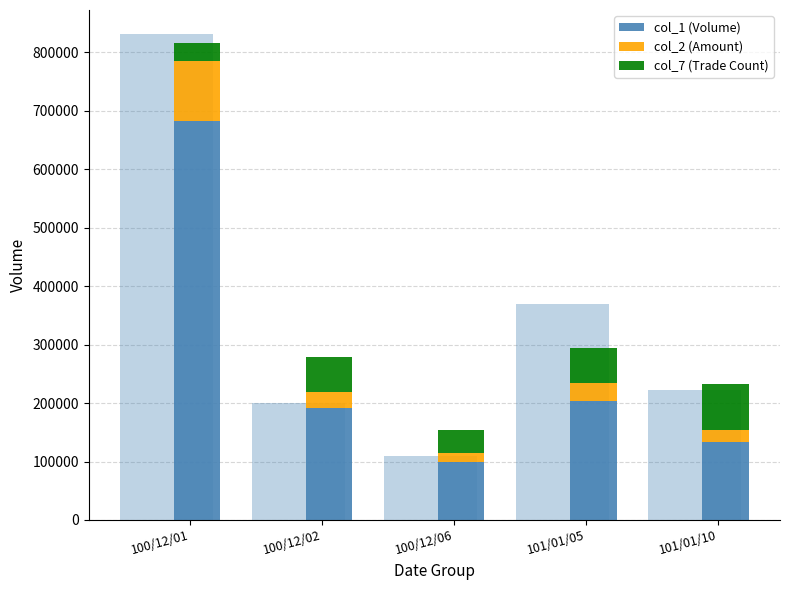

What are all the series names shown in the legend?

col_1 (Volume), col_2 (Amount), col_7 (Trade Count)